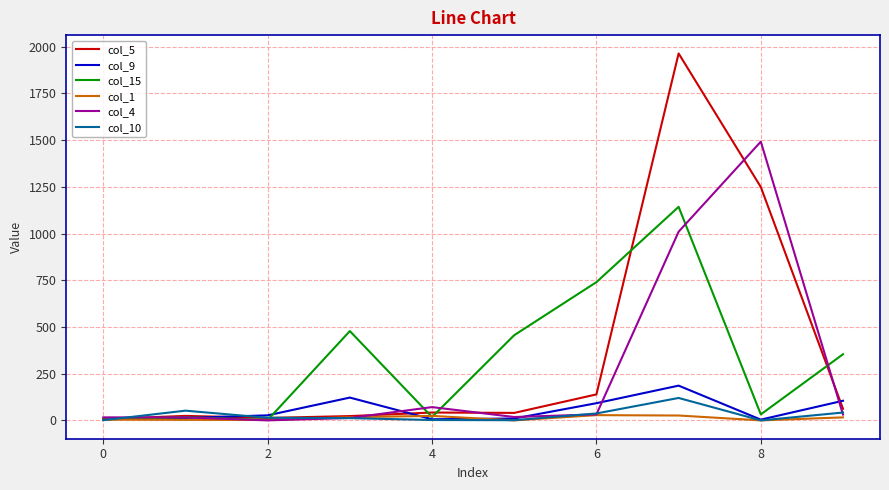

How many categories are shown in the chart?

10